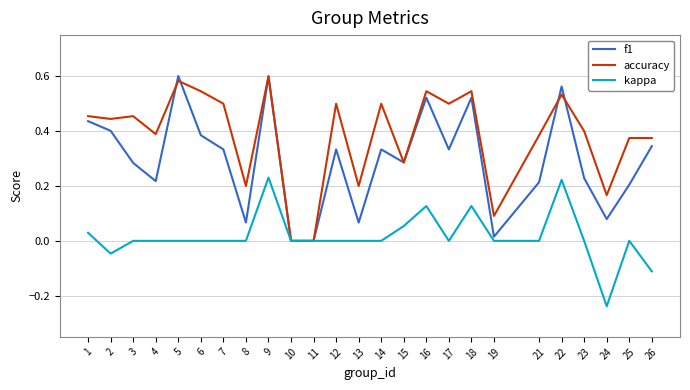

Which series has the widest spread of values?

f1